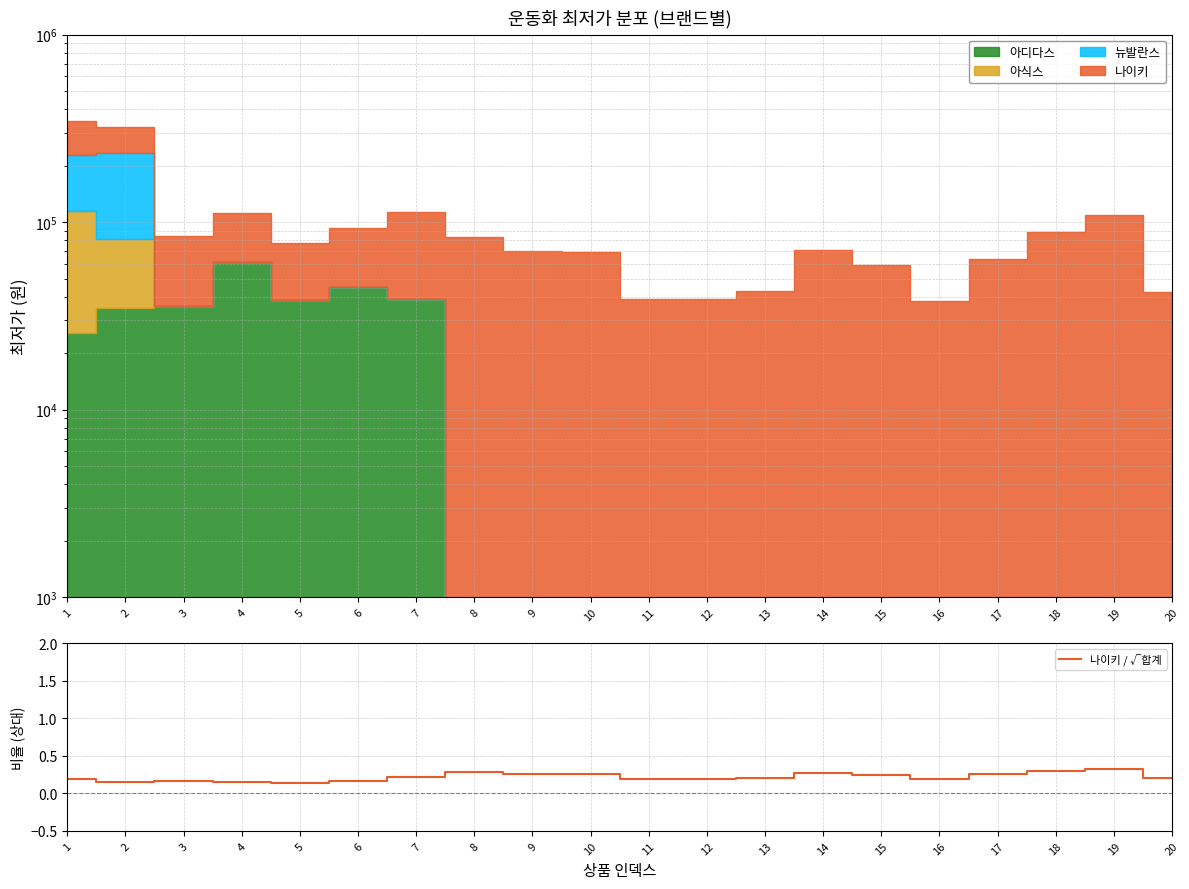

How many values are between 0 and 1?

20